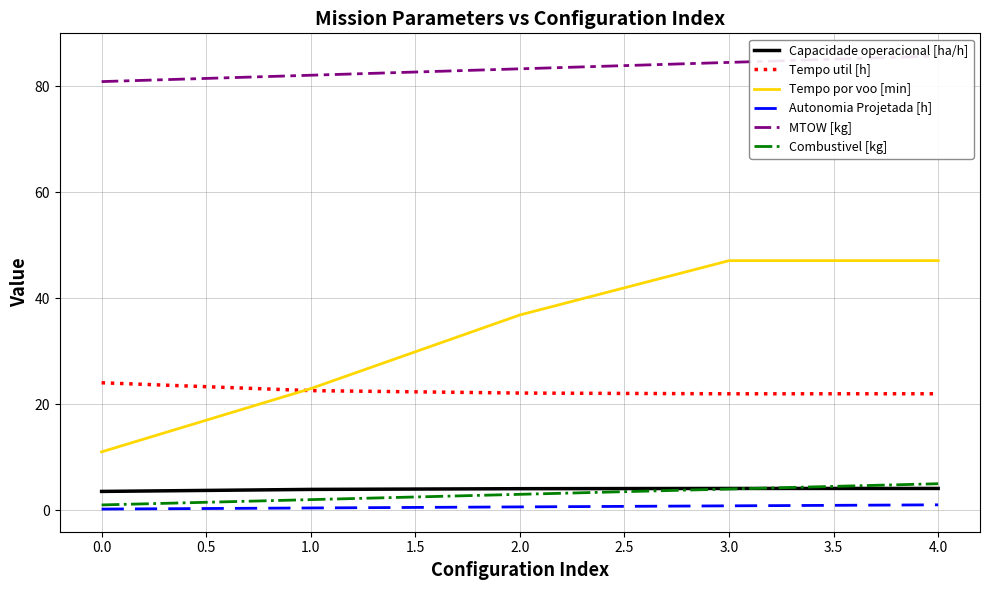

Rank the series by their maximum value, from lowest to highest.

Autonomia Projetada [h], Capacidade operacional [ha/h], Combustivel [kg], Tempo util [h], Tempo por voo [min], MTOW [kg]